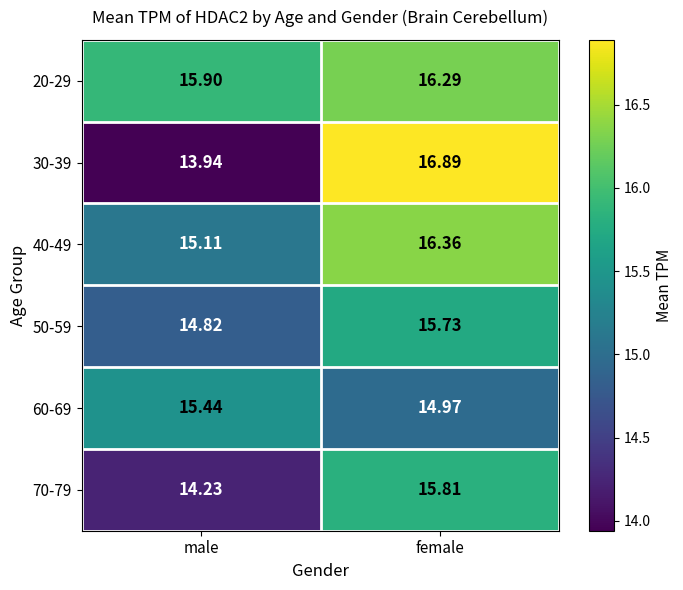

Is the value of 70-79 at male greater than the value of 40-49 at female?

No